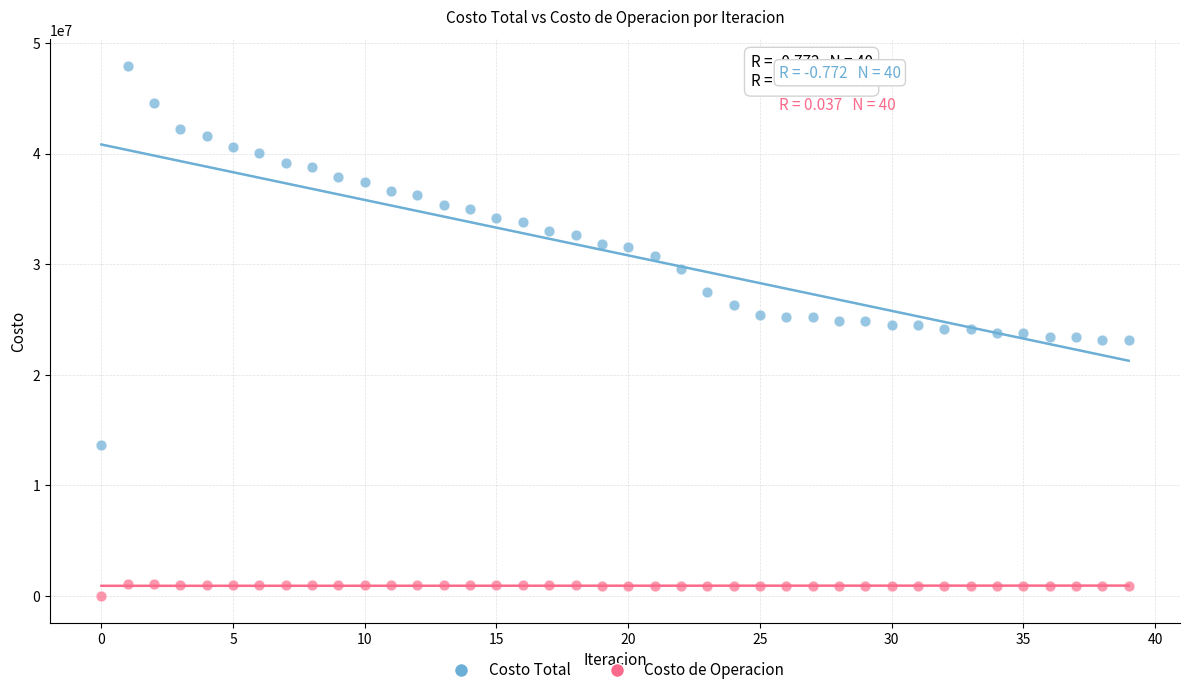

Across all data points, what is the range of Y values (max minus min)?

47926642.5